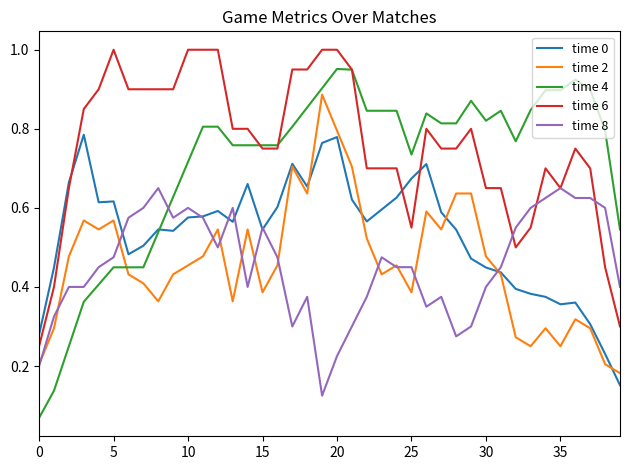

List the series in order of their peak value, highest first.

time 6, time 4, time 2, time 0, time 8